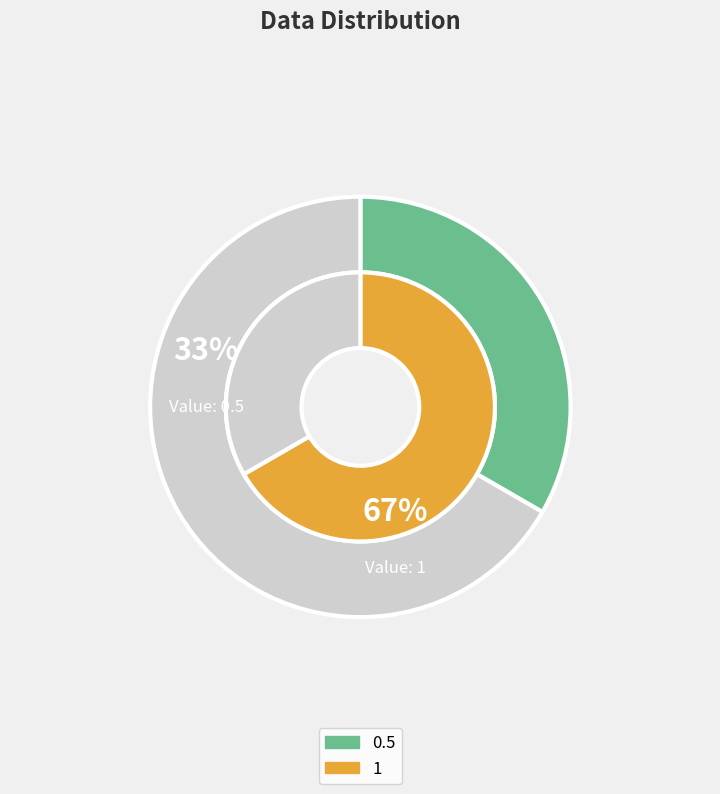

Rank the categories by value from lowest to highest.

0.5, 1